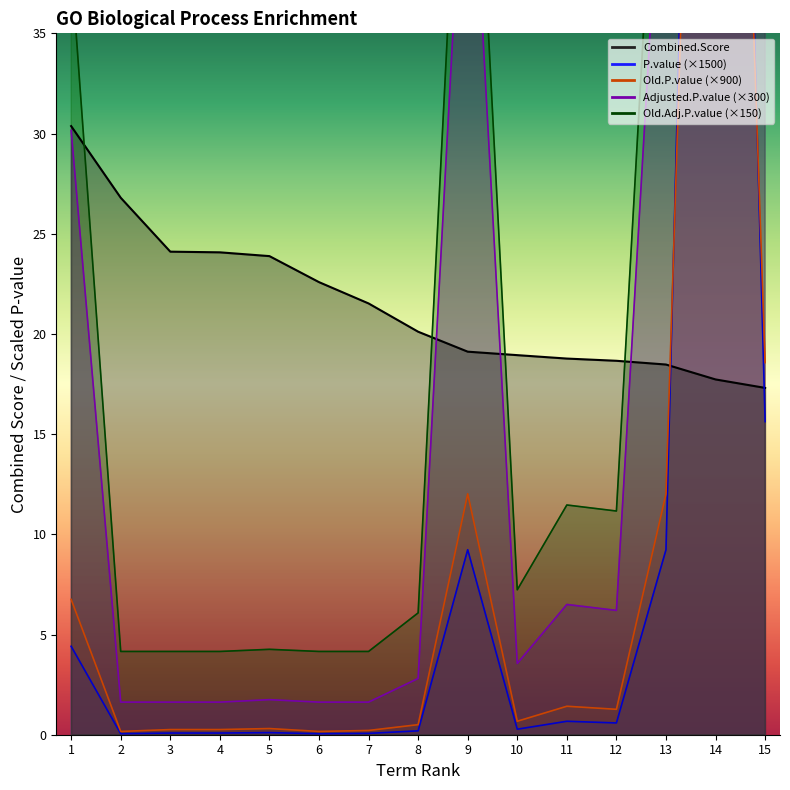

What is the total value across all series at 13?

143.5